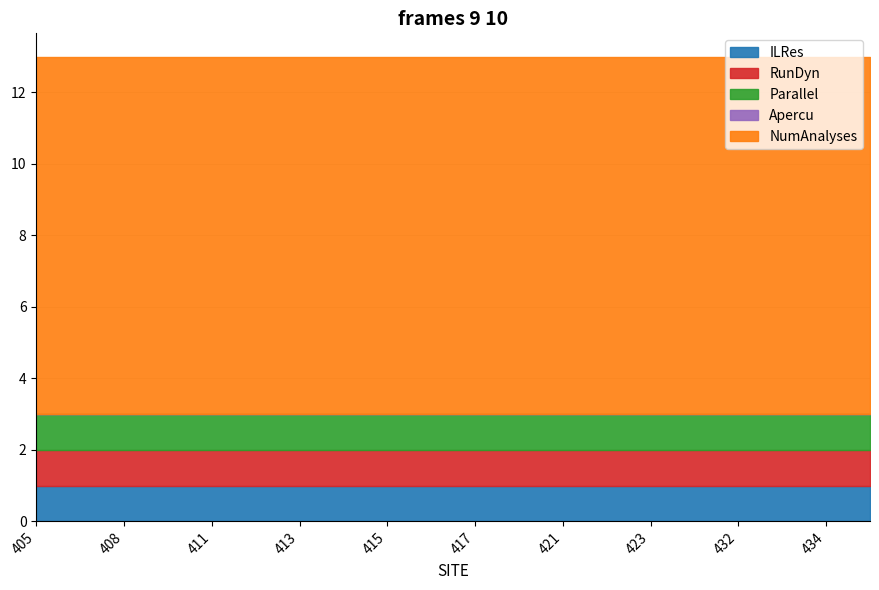

Read the ILRes value at 406.

1